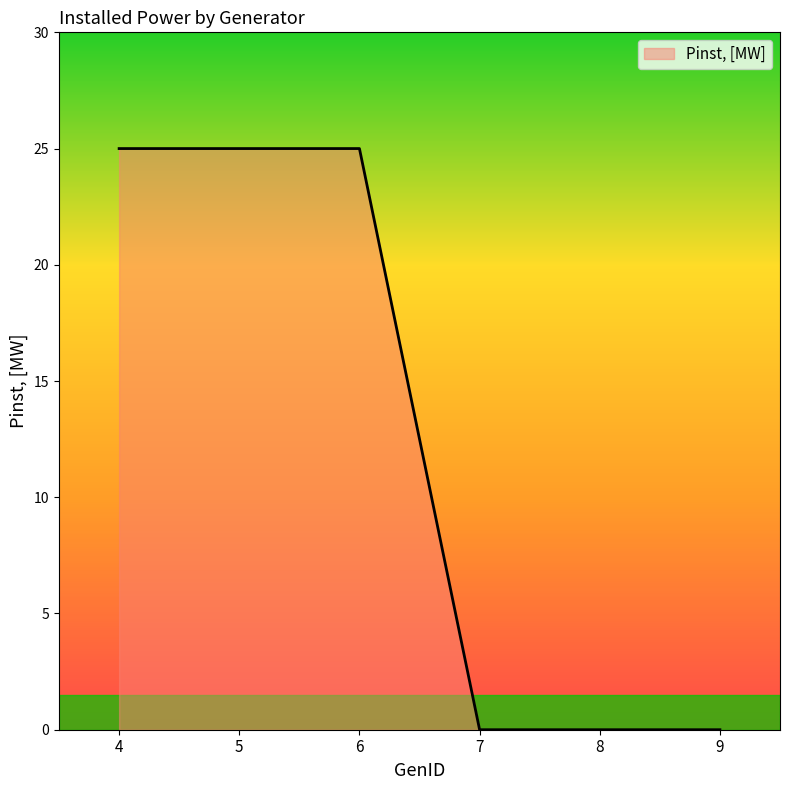

How many values are between 0 and 25?

6